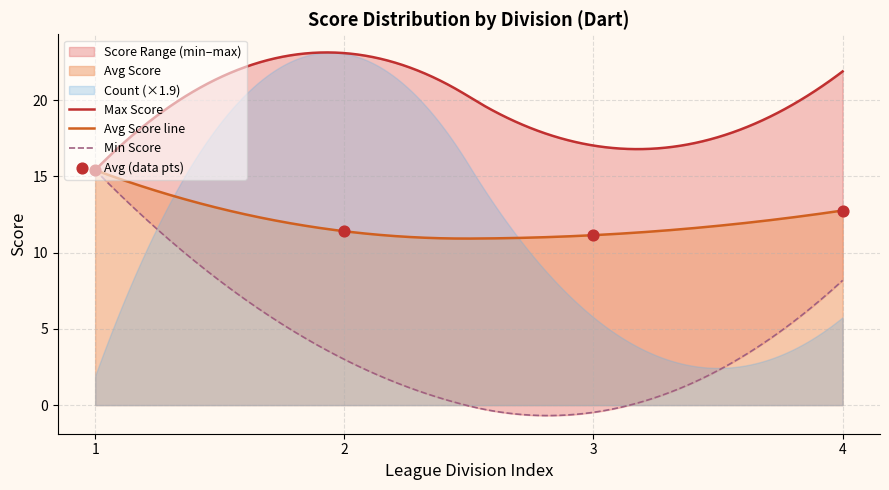

What is the maximum value for Avg Score line?

15.4